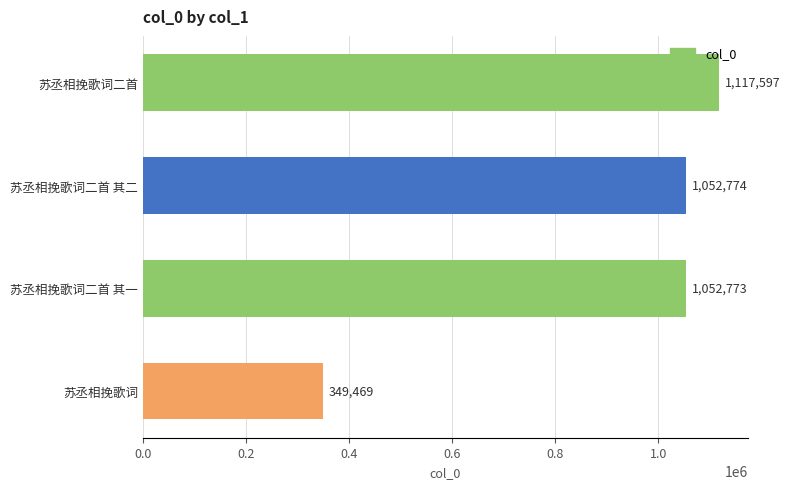

True or false: the data shows 349469 at 苏丞相挽歌词.

True